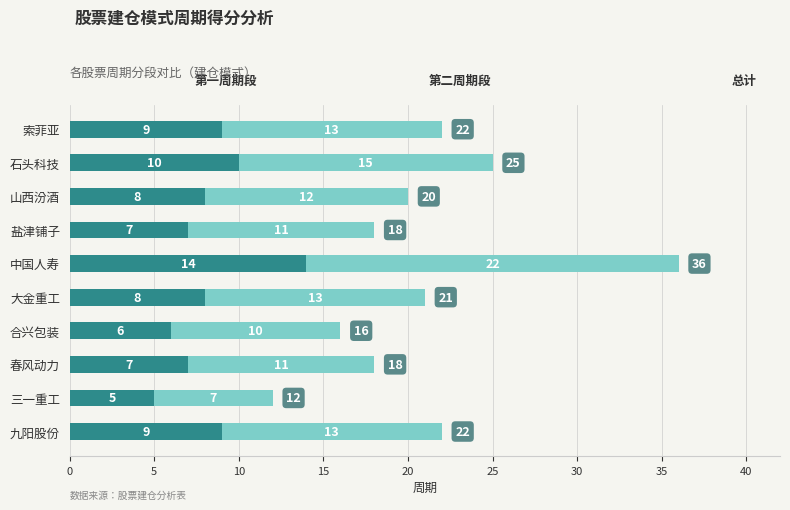

How many series are shown in this chart?

2